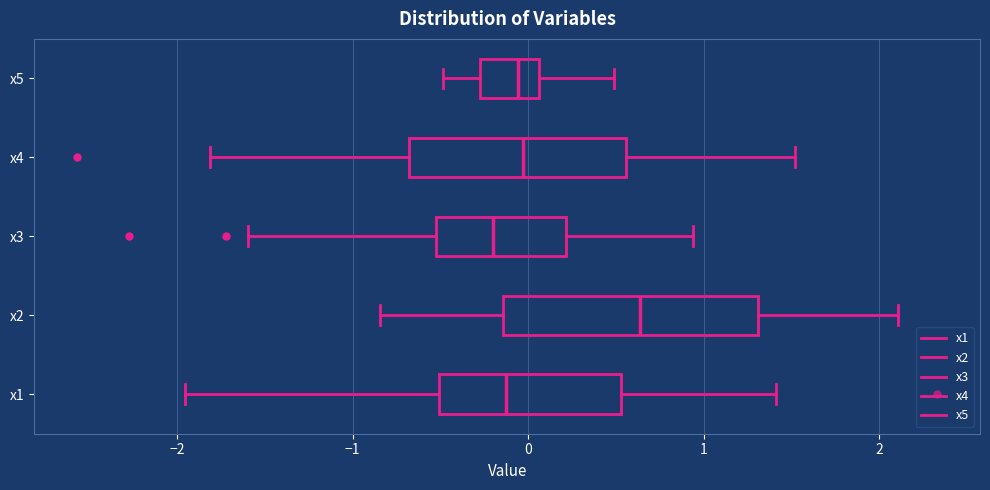

Where is the left edge of the box for x3 on the x-axis? The values are not printed on the chart, so give them approximately, as read against the axis.

-0.5